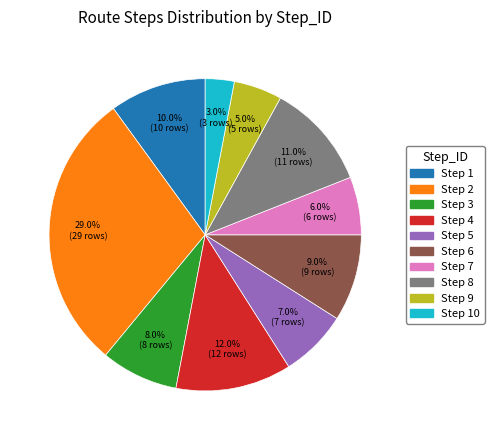

Which slice is the smallest?

Step 10